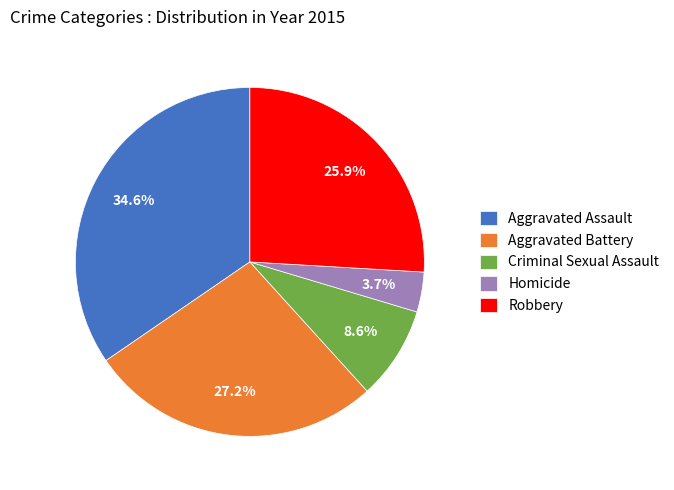

How many segments does this pie chart have?

5